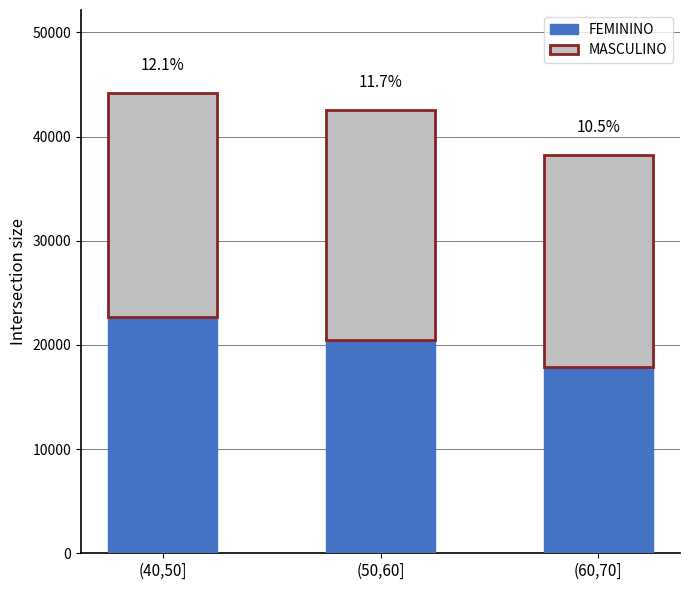

At how many categories does at least one series exceed 20713?

2